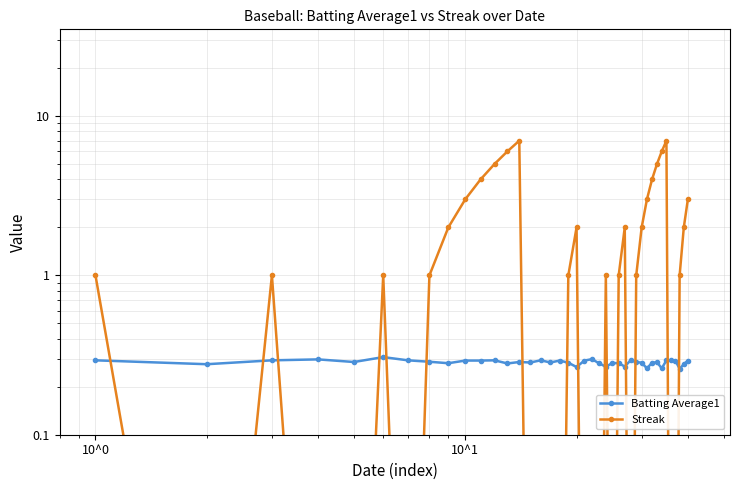

What is the average value of the Batting Average1 series?

0.3